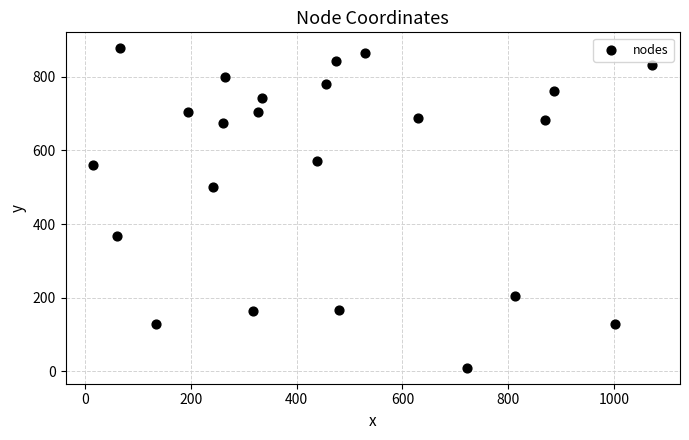

What Y value in the scatter plot is closest to 443?

501